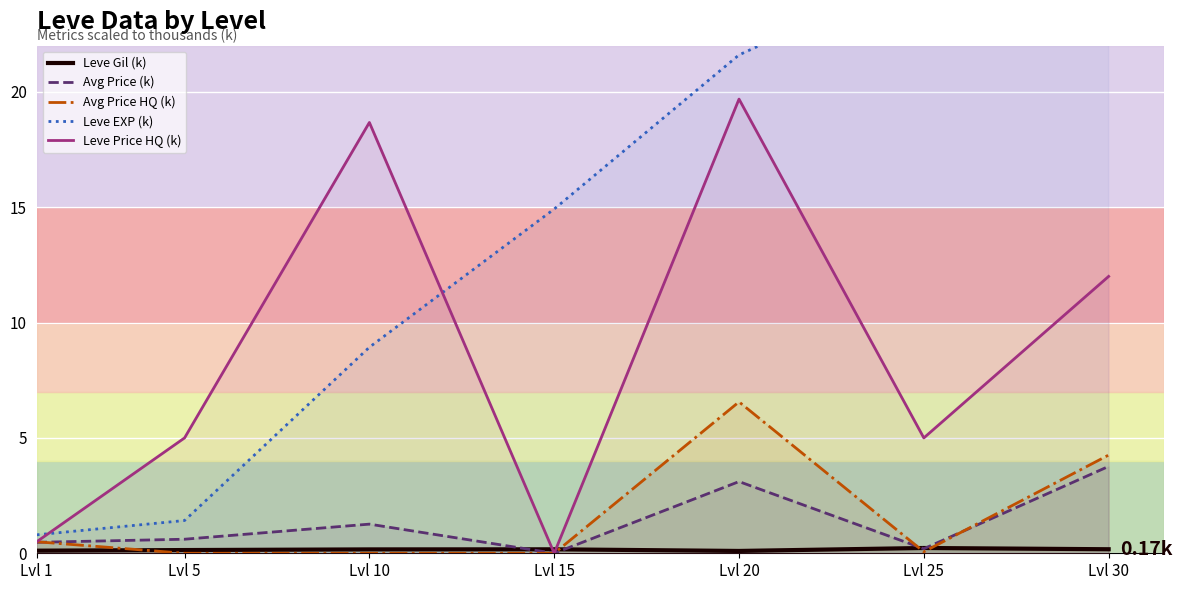

The value of Leve Price HQ (k) at Lvl 5 is 5.0. True or false?

True